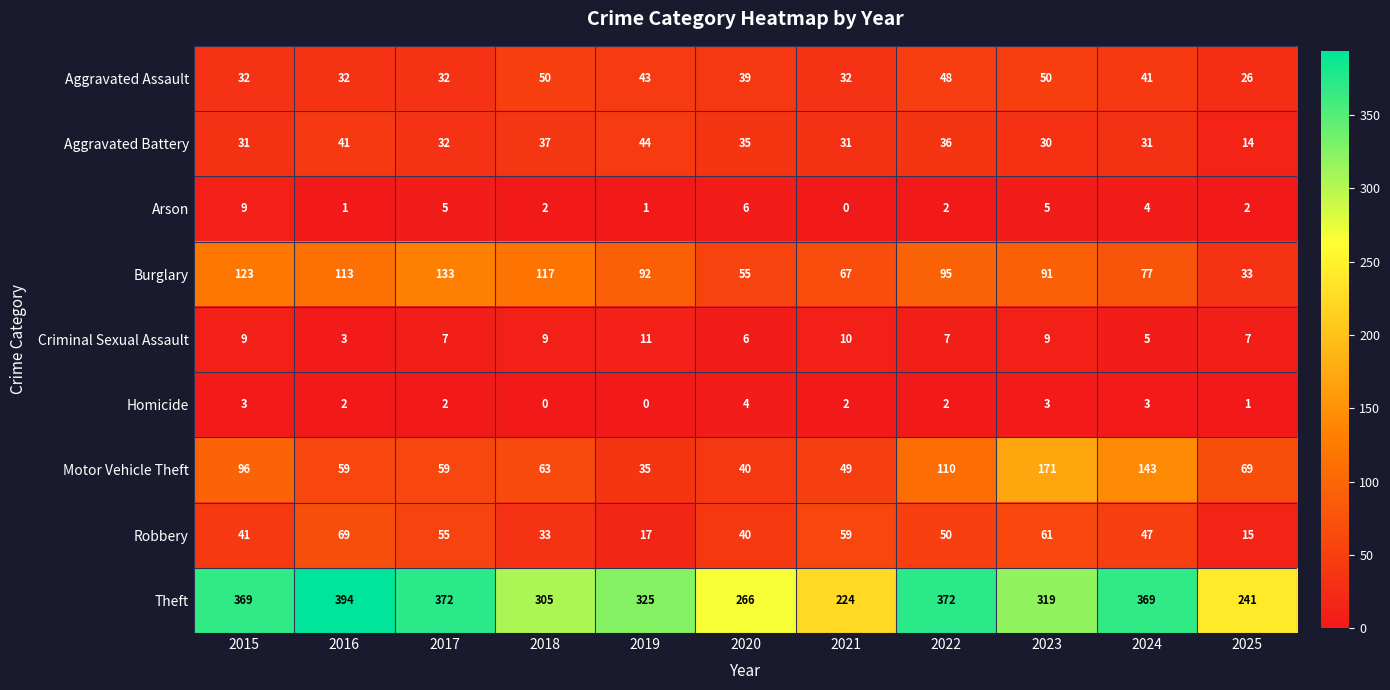

How many values in the Aggravated Battery series are below 32?

5